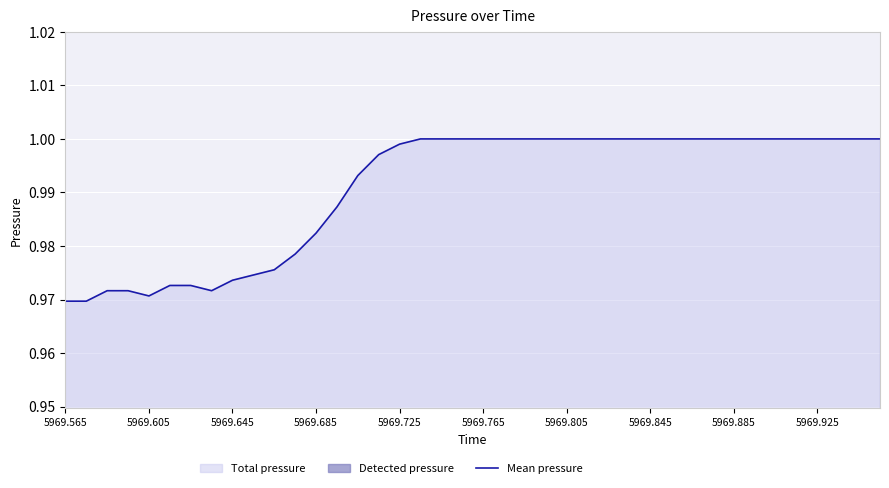

Is it true that Mean pressure equals 1.6 at 5969.685?

False